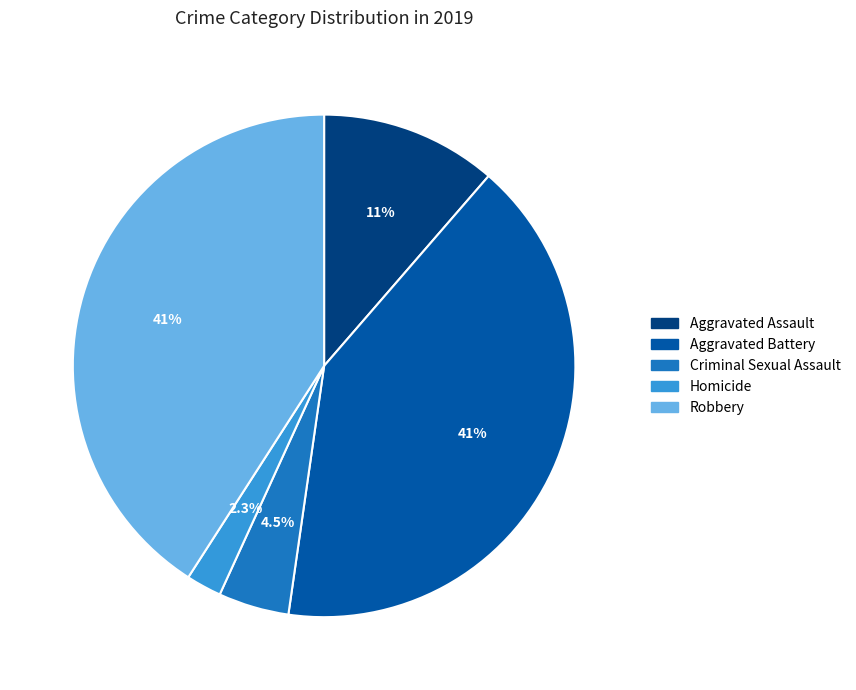

To the nearest percent, what is the average slice percentage?

20%